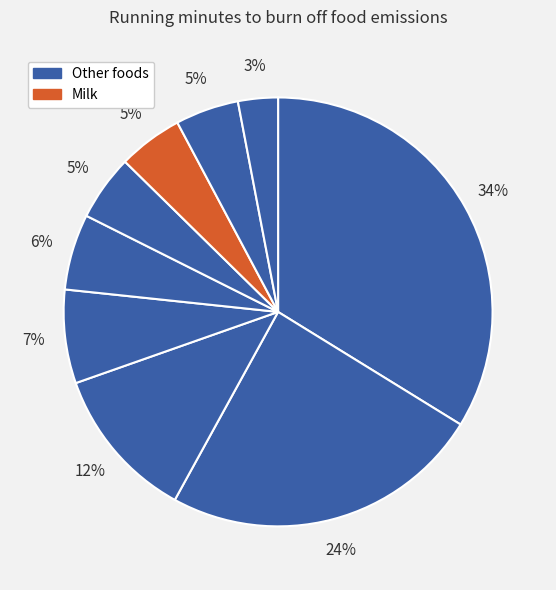

How many slices are in this pie chart?

9